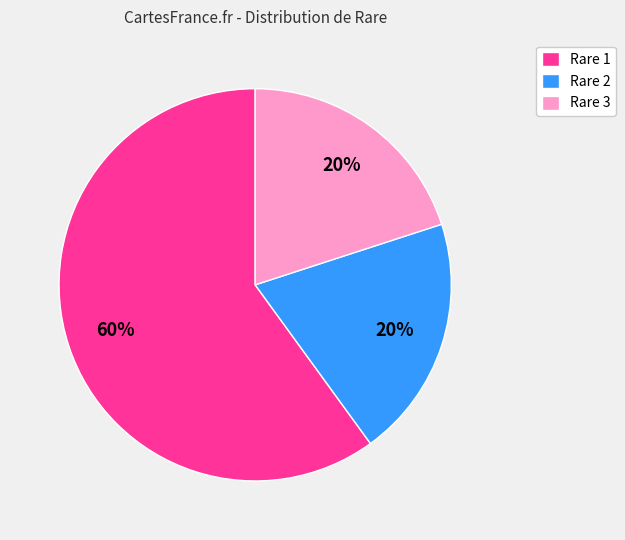

What percentage is the Rare 2 slice, to the nearest percent?

20%